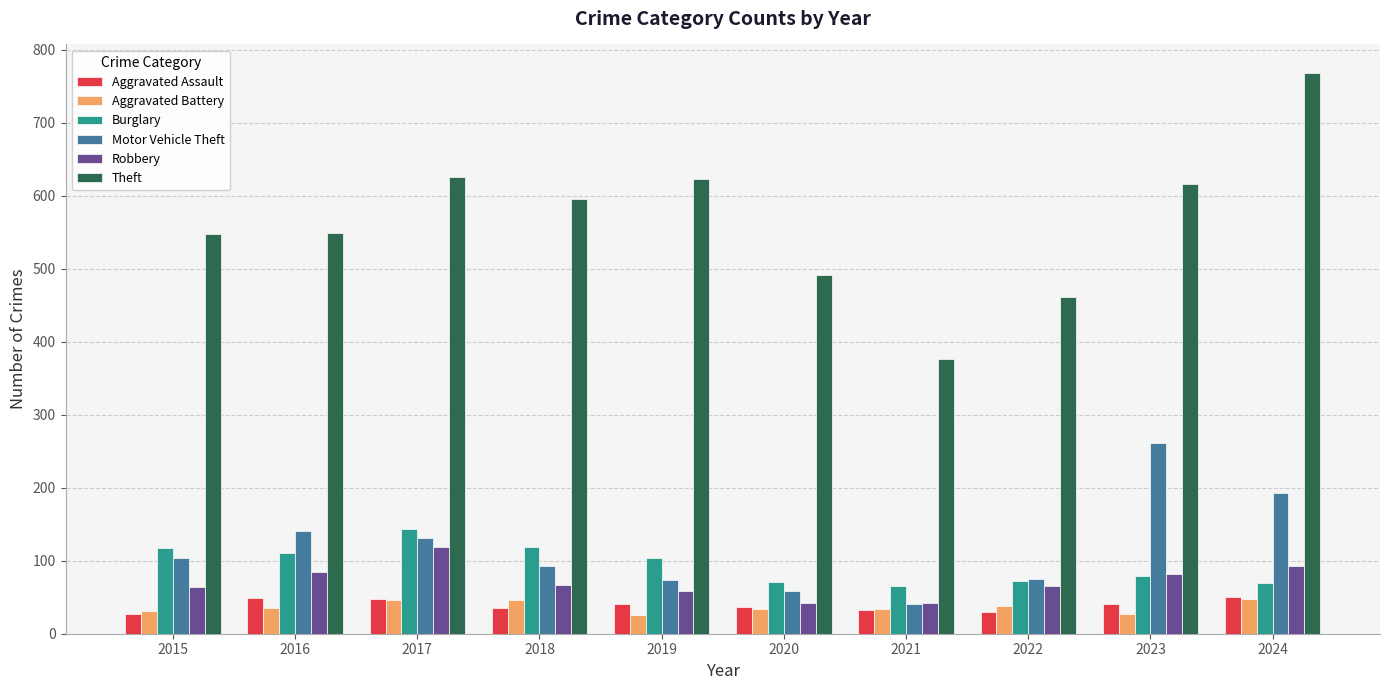

Which series has the widest spread of values?

Theft